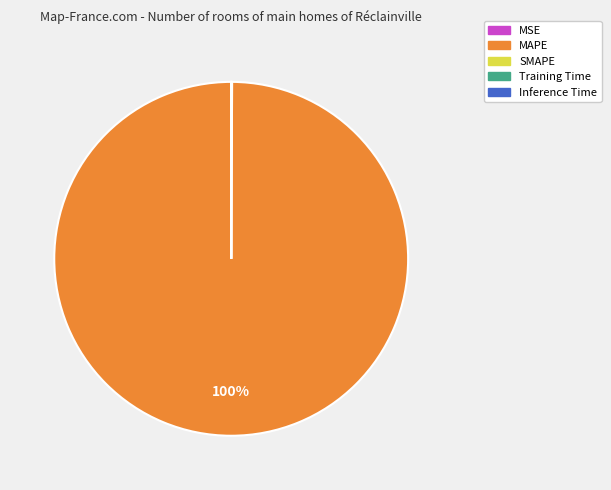

To the nearest percent, what is the average slice percentage?

25%